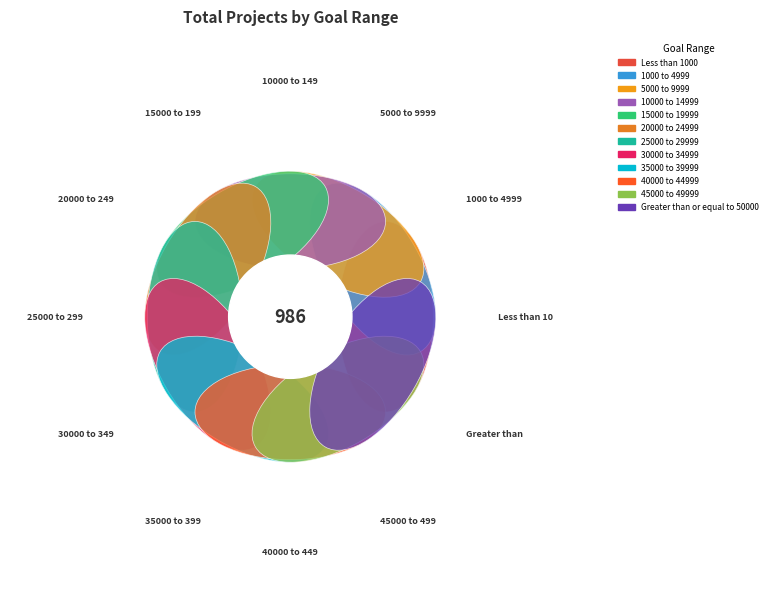

Count the number of slices in the pie.

12